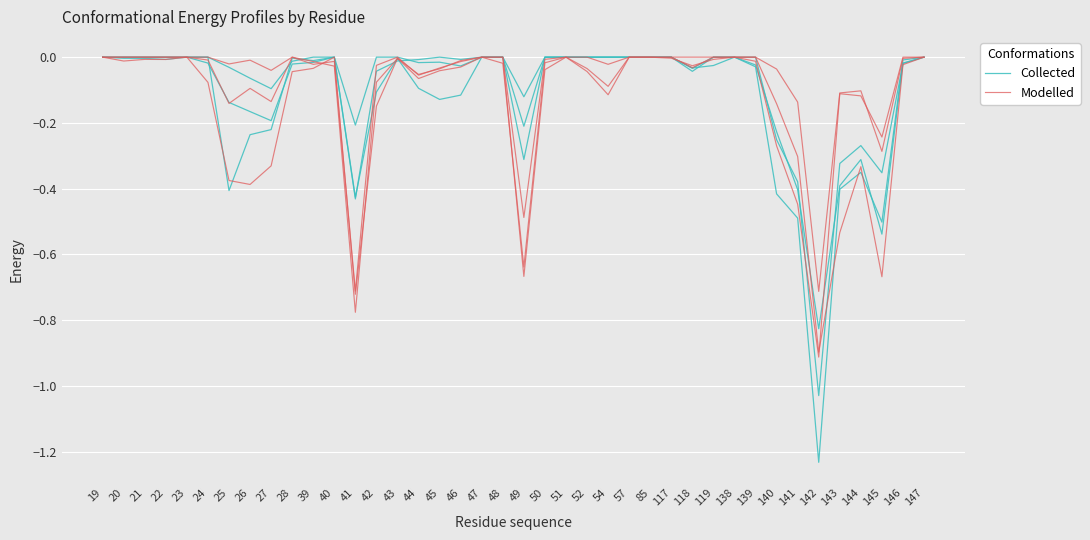

Rank the series at 44 from lowest to highest value.

Collected, Modelled